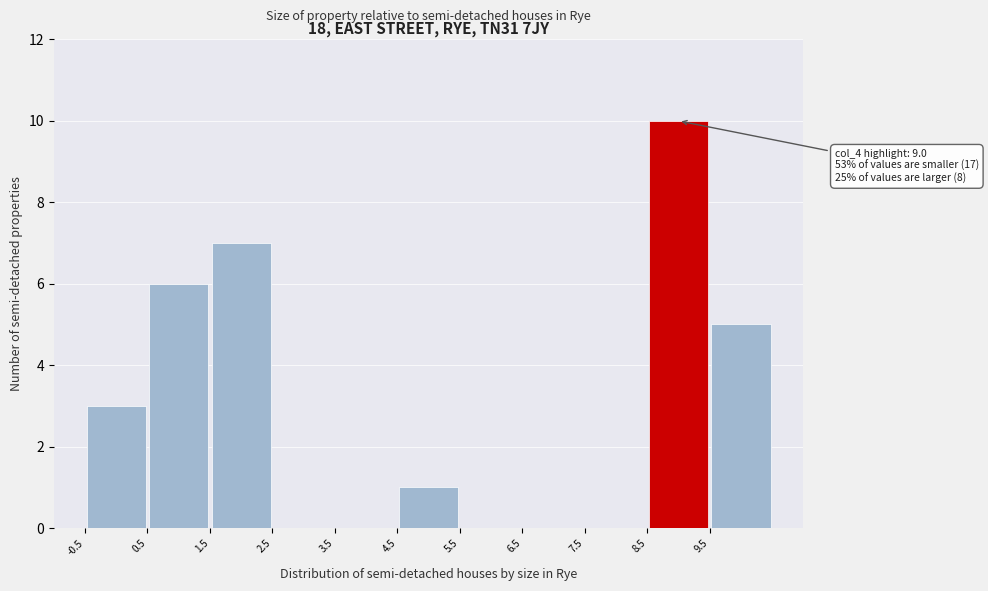

Over which range of the x-axis is the bar tallest?

8.5 to 9.5